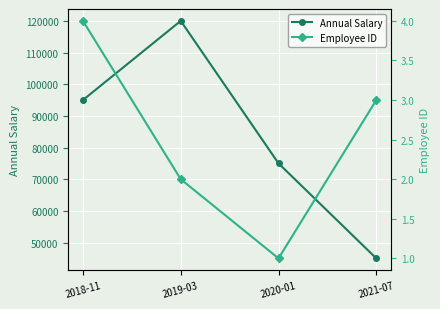

How many lines are shown in the chart?

2